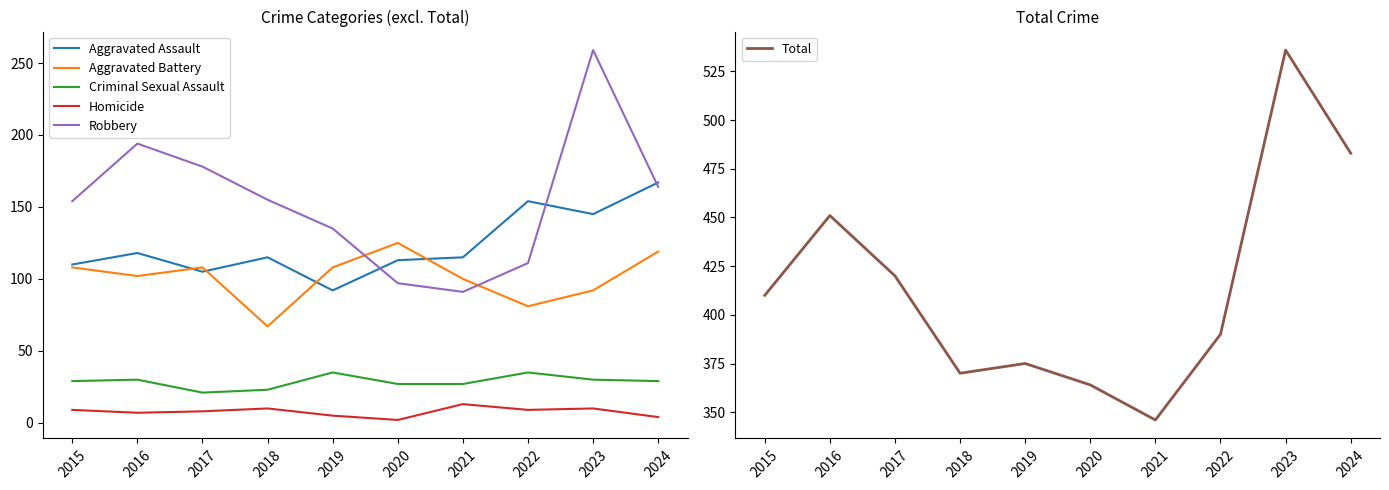

List the labels in order of Aggravated Assault value, largest first.

2024, 2022, 2023, 2016, 2018, 2021, 2020, 2015, 2017, 2019